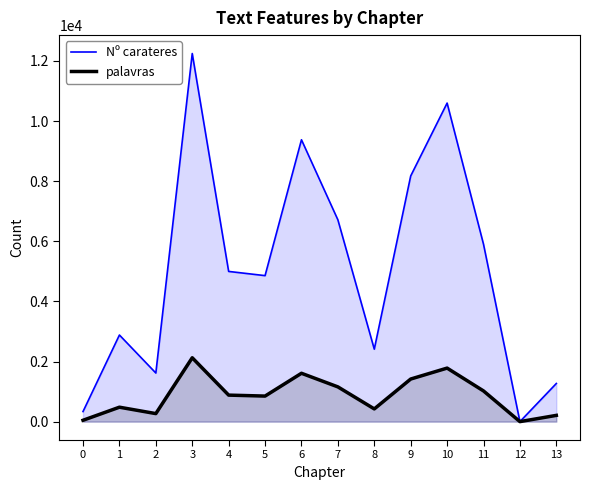

Is it true that Nº carateres equals 12249 at 3?

True